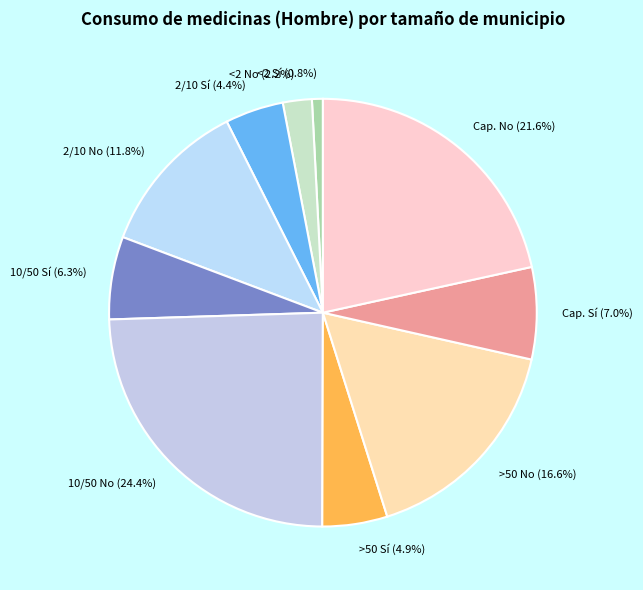

How many segments does this pie chart have?

10